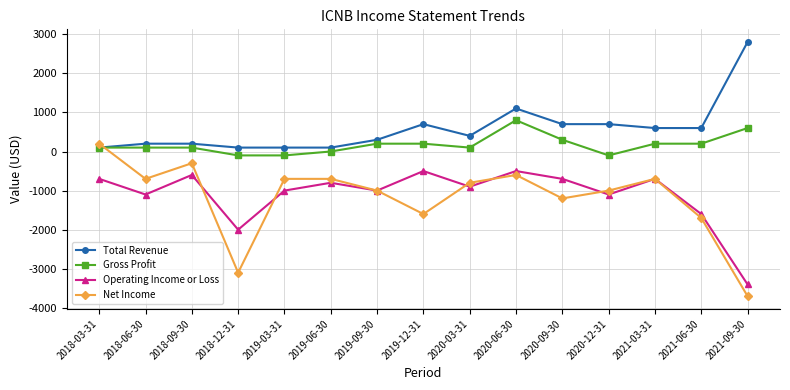

What is the sum of the Net Income values at 2020-06-30 and 2019-09-30?

-1600